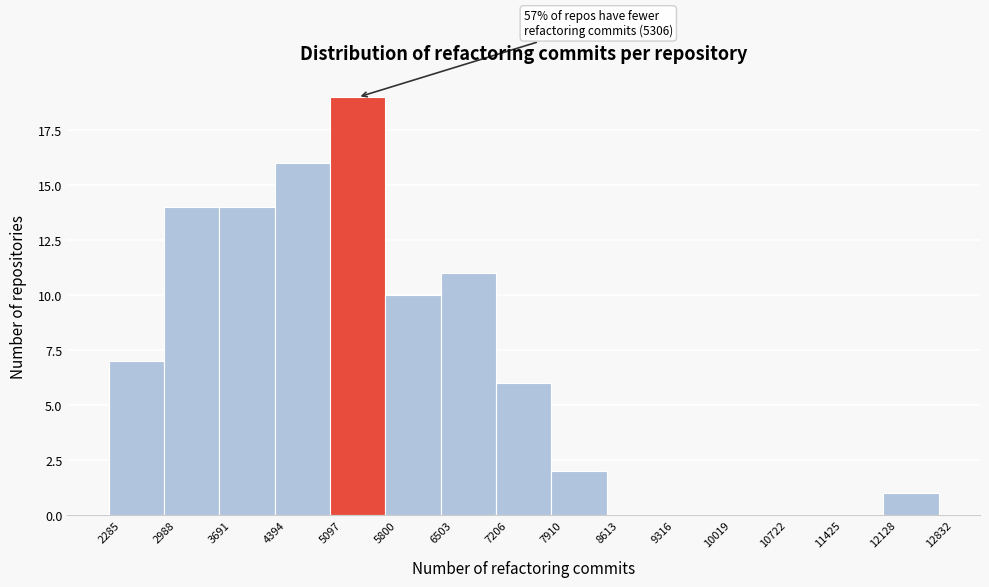

Over which range of the x-axis is the bar tallest?

5097 to 5800